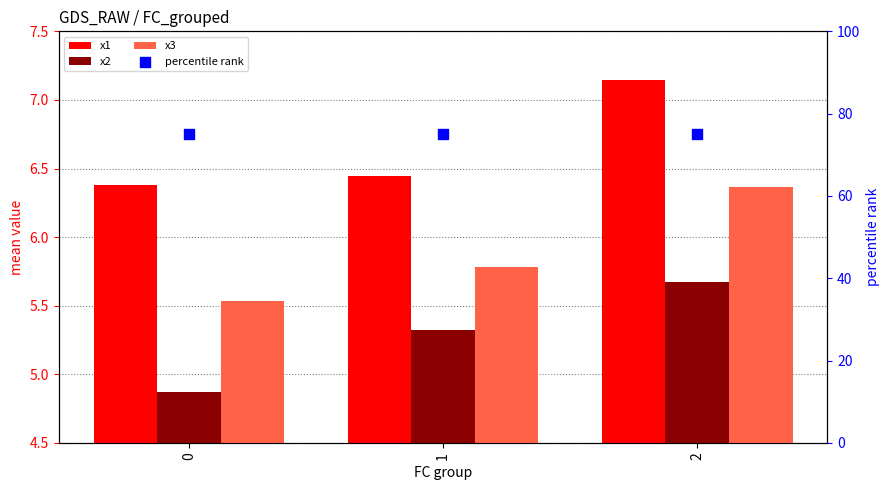

Which series has the largest total across all categories?

percentile rank